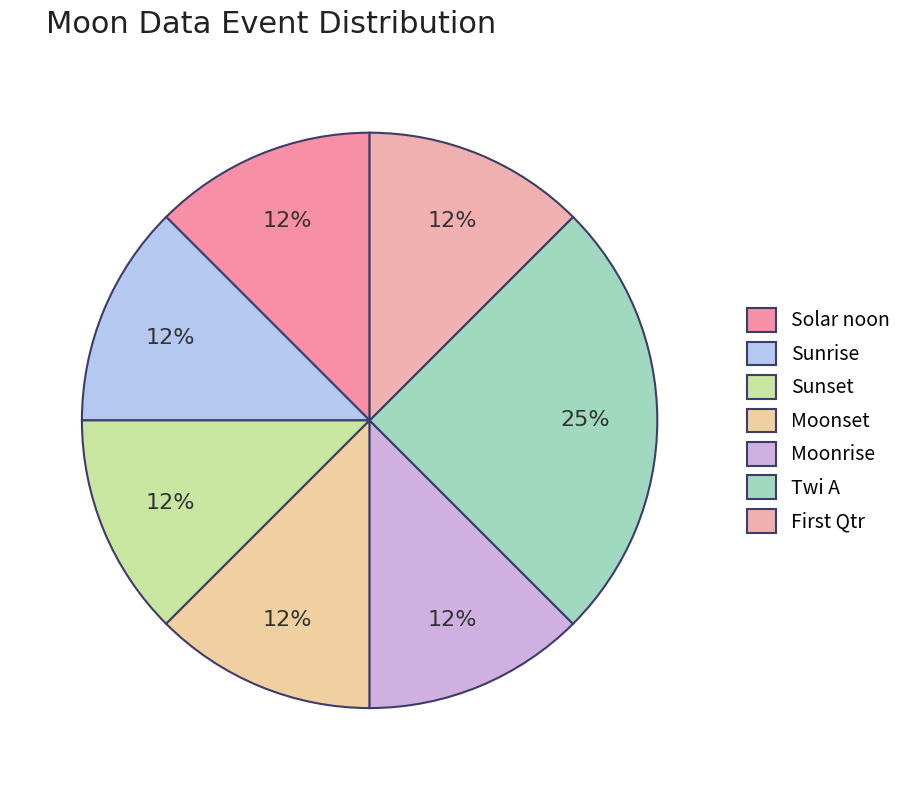

How many segments does this pie chart have?

7